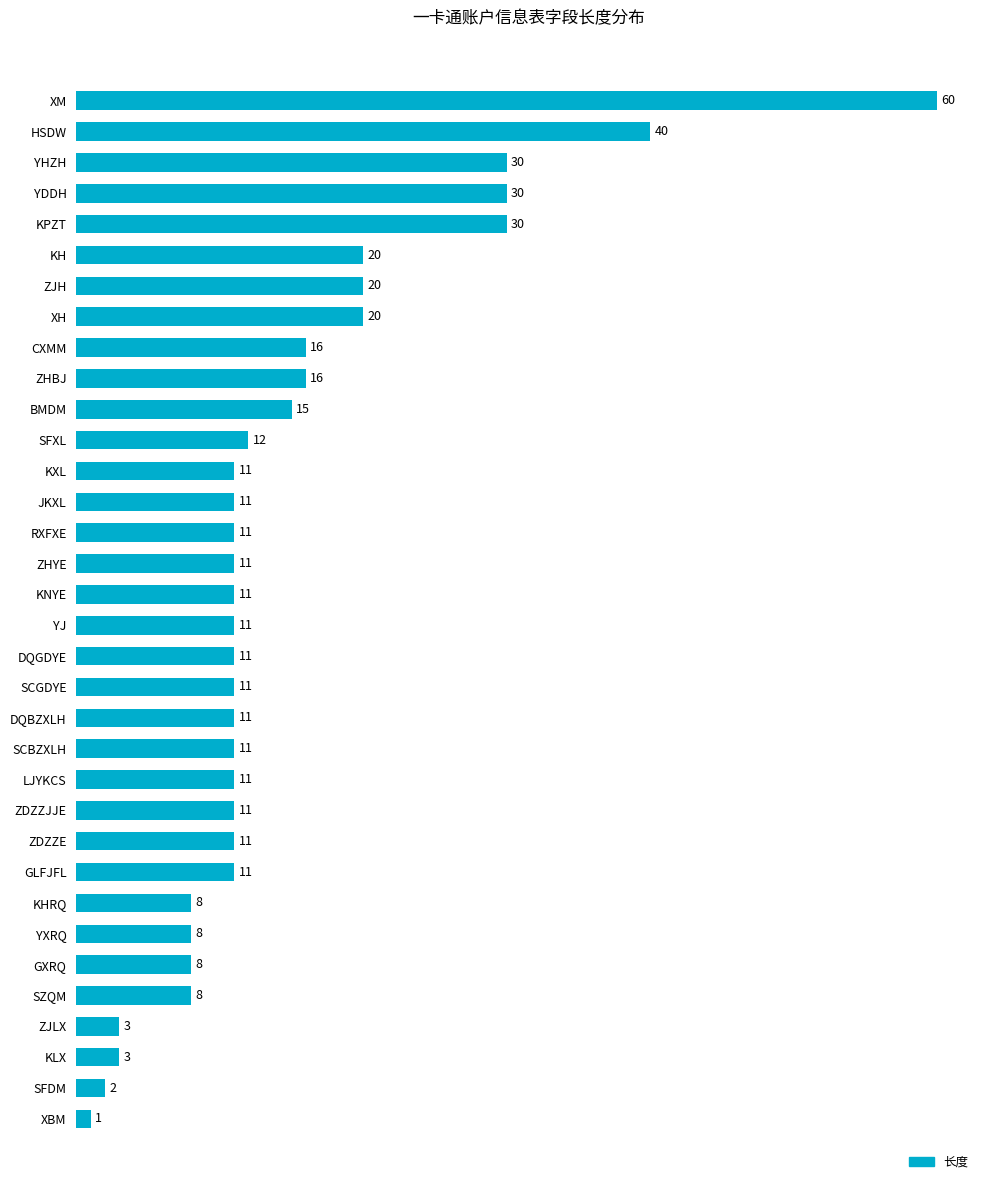

What is the value of the 7th bar from the top?

20